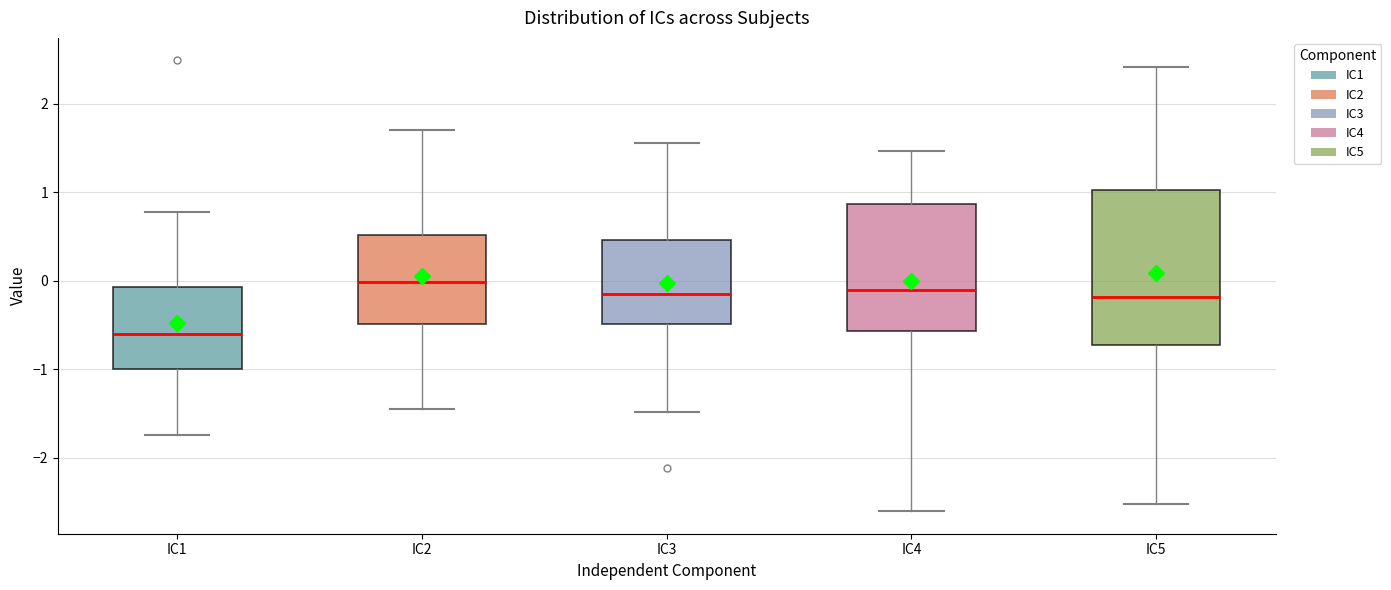

Comparing the boxes themselves (not the whiskers), which one is the tallest?

IC5